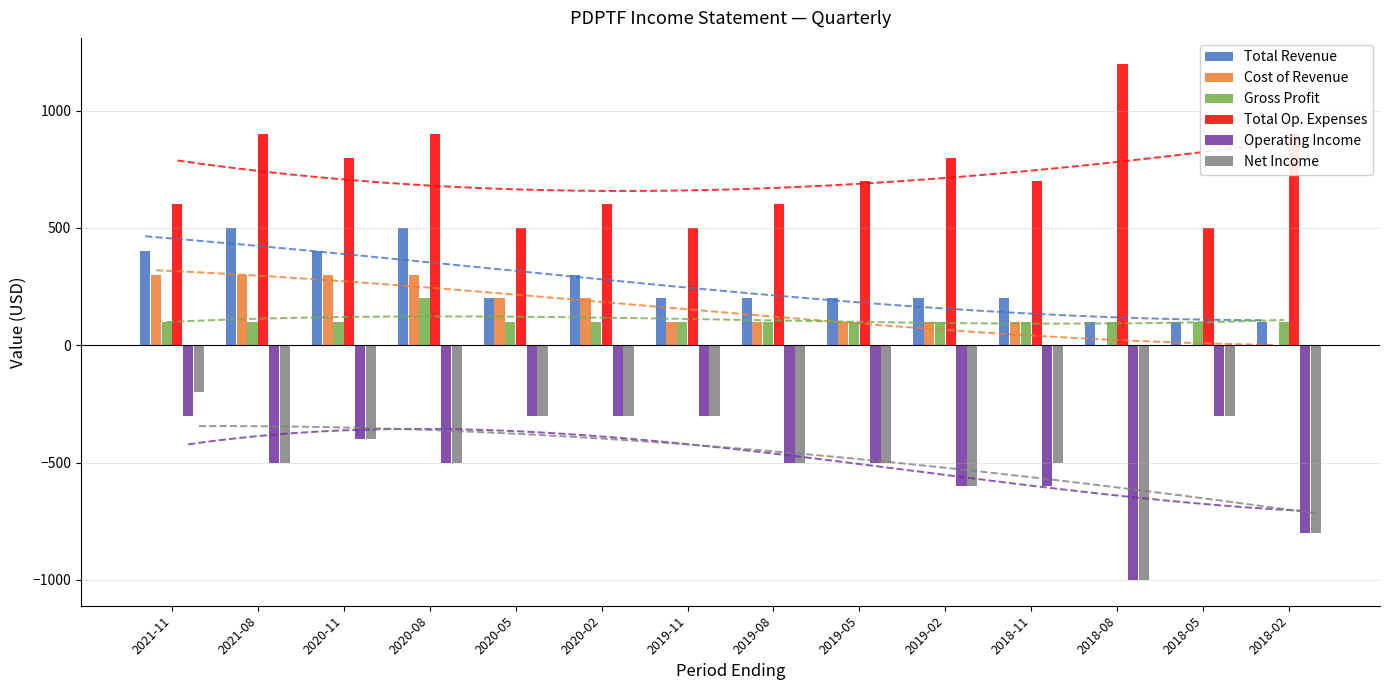

List the labels in order of Gross Profit value, smallest first.

2021-11, 2021-08, 2020-11, 2020-05, 2020-02, 2019-11, 2019-08, 2019-05, 2019-02, 2018-11, 2018-08, 2018-05, 2018-02, 2020-08